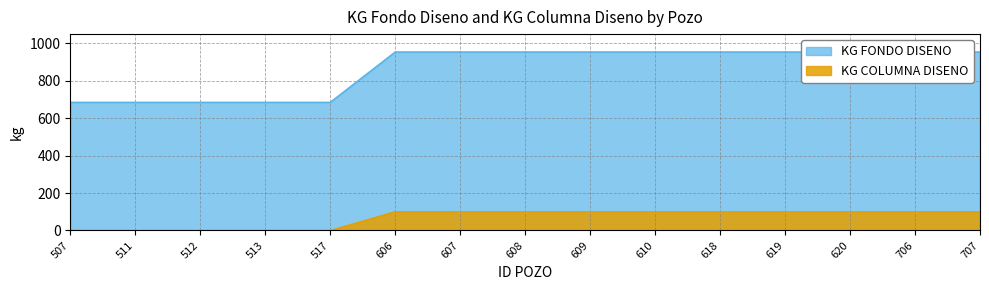

Is it true that KG COLUMNA DISENO equals 100.4 at 706?

True